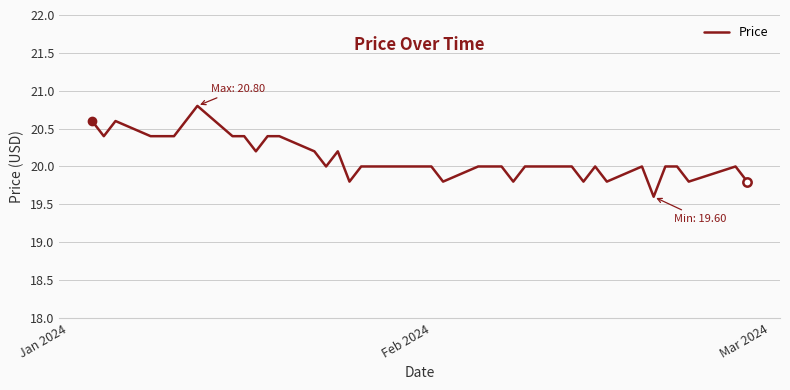

Reading right to left, list all the values displayed in this chart.

19.8	20.0	19.8	20.0	20.0	19.6	20.0	19.8	20.0	19.8	20.0	20.0	20.0	19.8	20.0	20.0	20.0	19.8	20.0	20.0	20.0	20.0	20.0	19.8	20.2	20.0	20.2	20.4	20.4	20.2	20.4	20.4	20.8	20.6	20.4	20.4	20.4	20.6	20.4	20.6